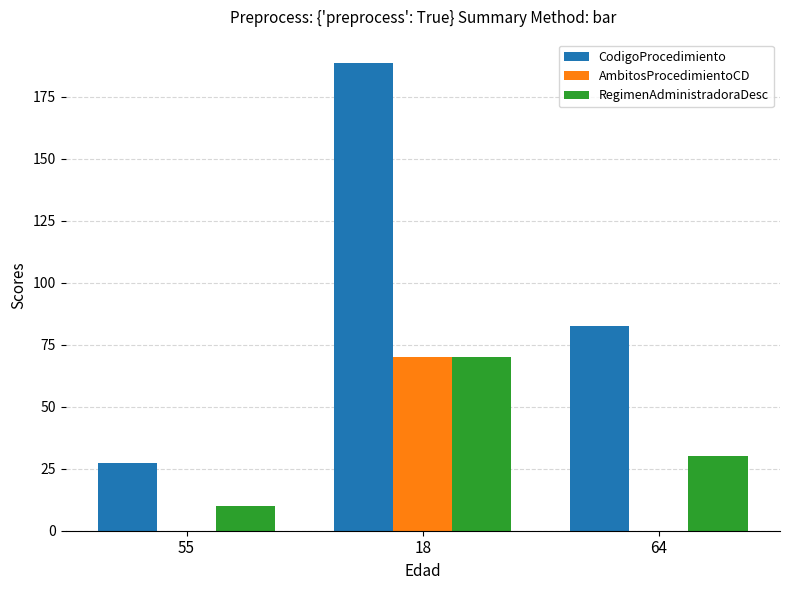

How many data points in CodigoProcedimiento are above 82?

2